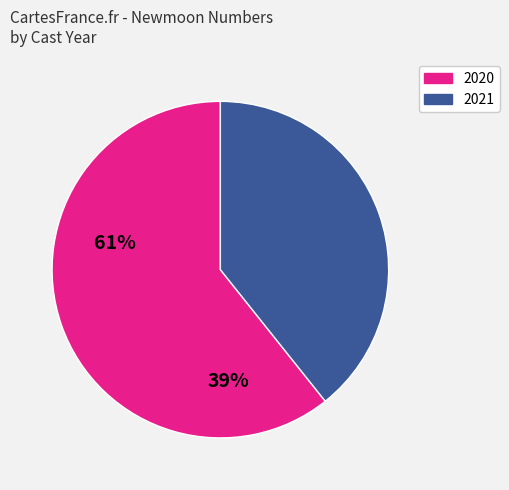

Does any single category account for the majority?

Yes